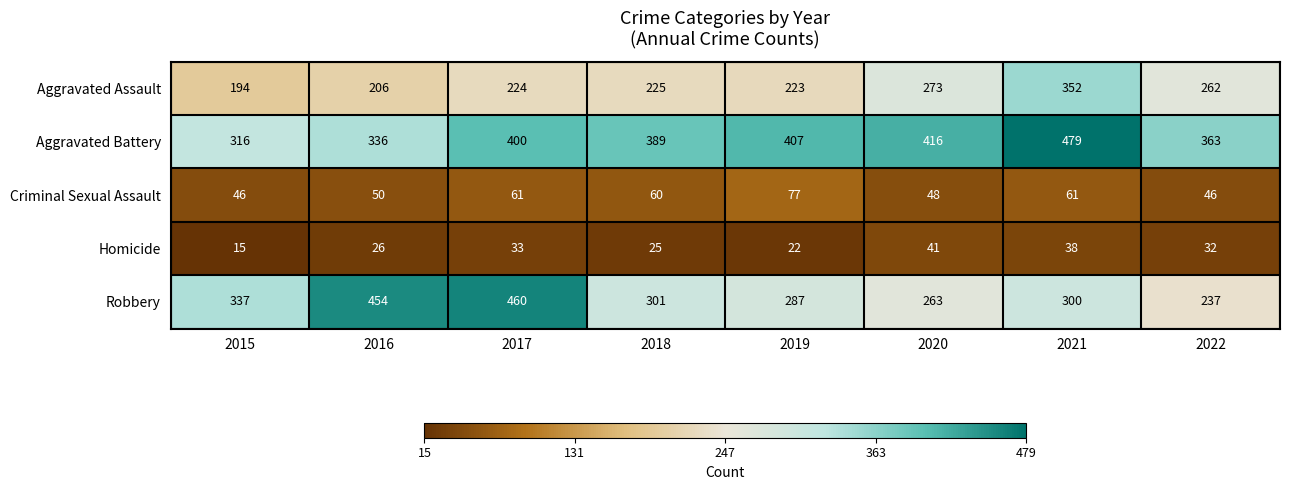

At how many categories does at least one series exceed 120?

8